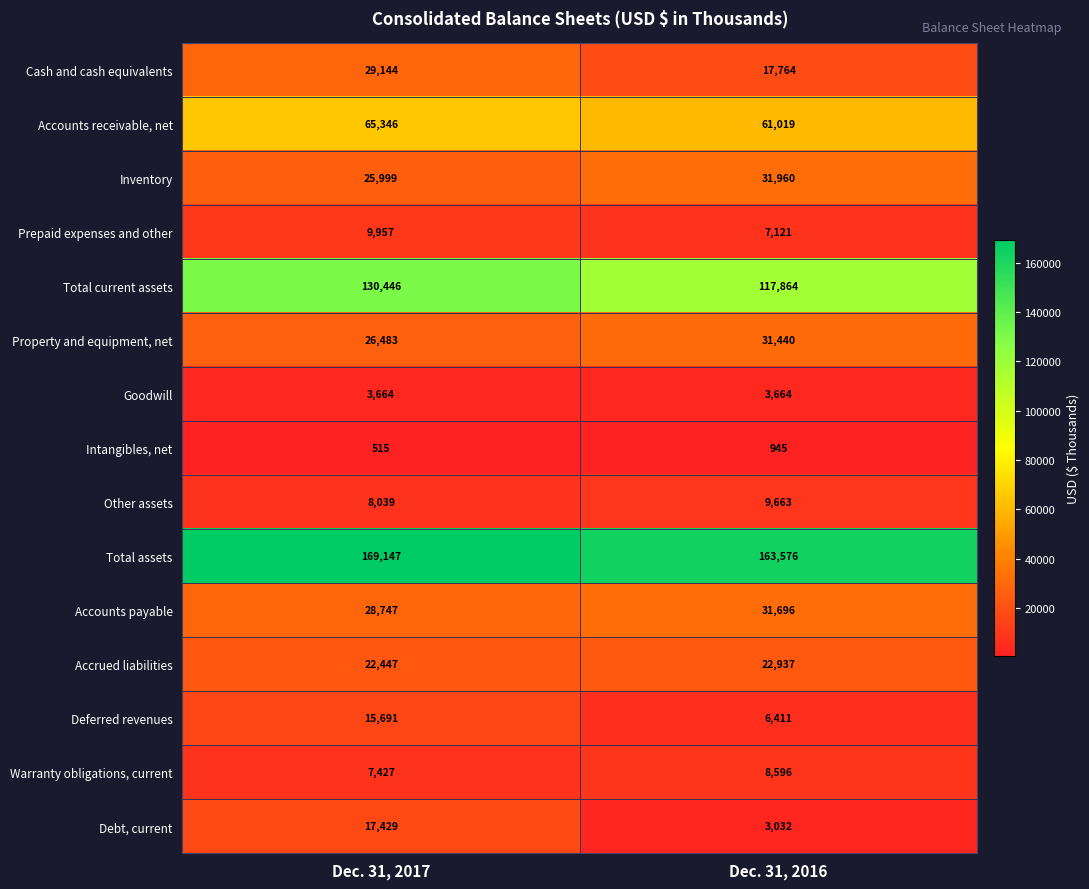

The Prepaid expenses and other series shows 17826 at Dec. 31, 2017. True or false?

False